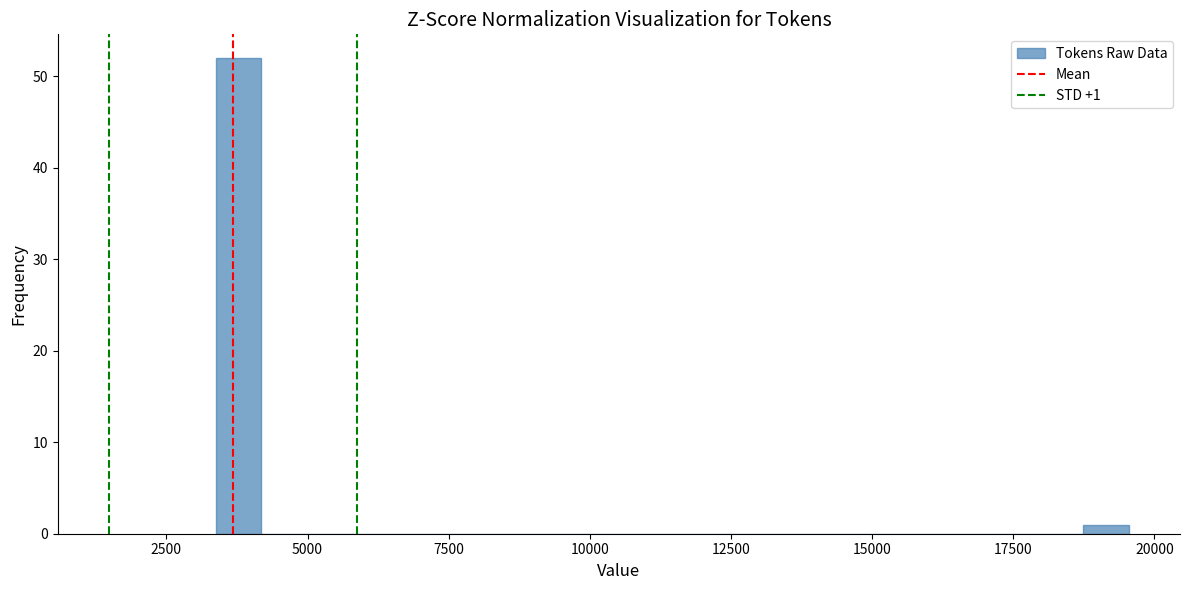

Around what value on the x-axis is the tallest bar? Give the approximate position of its centre, as read against the axis.

4000